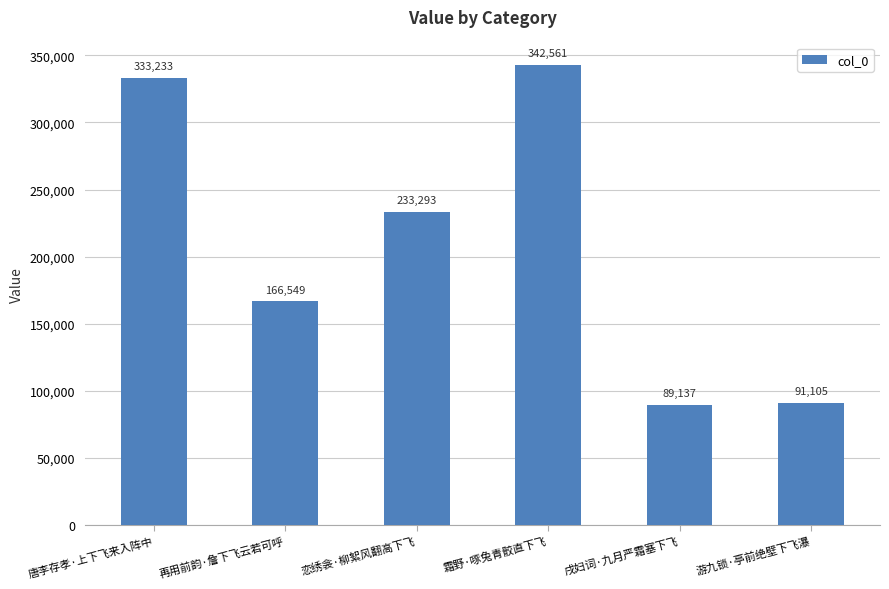

What position from the right is 戌妇词·九月严霜塞下飞?

2